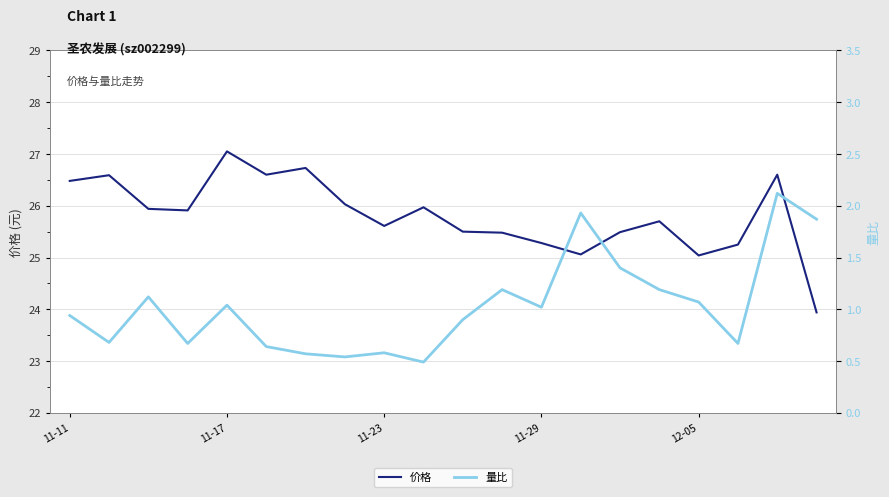

True or false: 量比 and 价格 cross at least once.

False